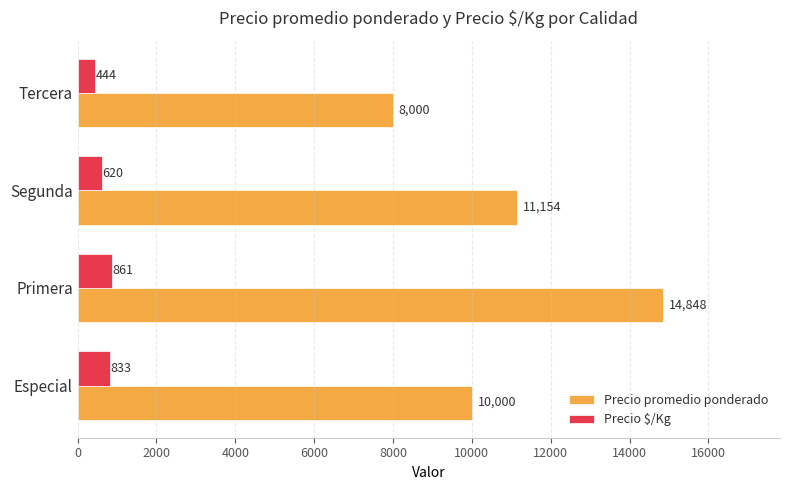

Between Especial and Tercera, which series saw the biggest shift?

Precio promedio ponderado